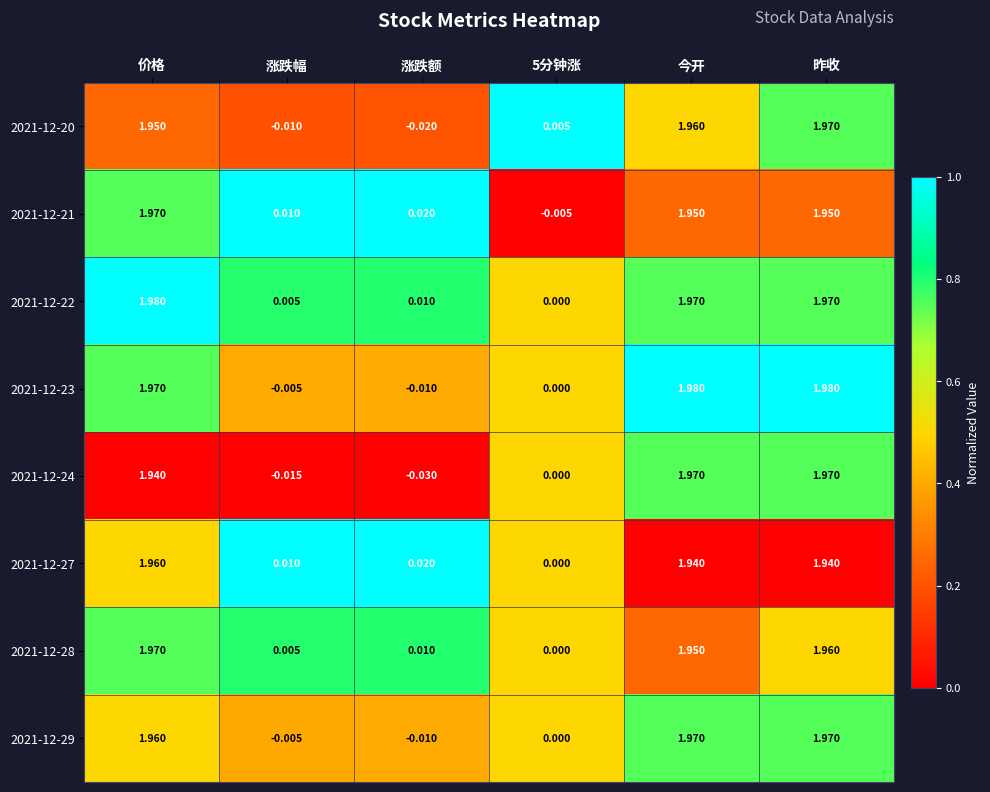

At which label does 2021-12-27 first exceed 1?

价格